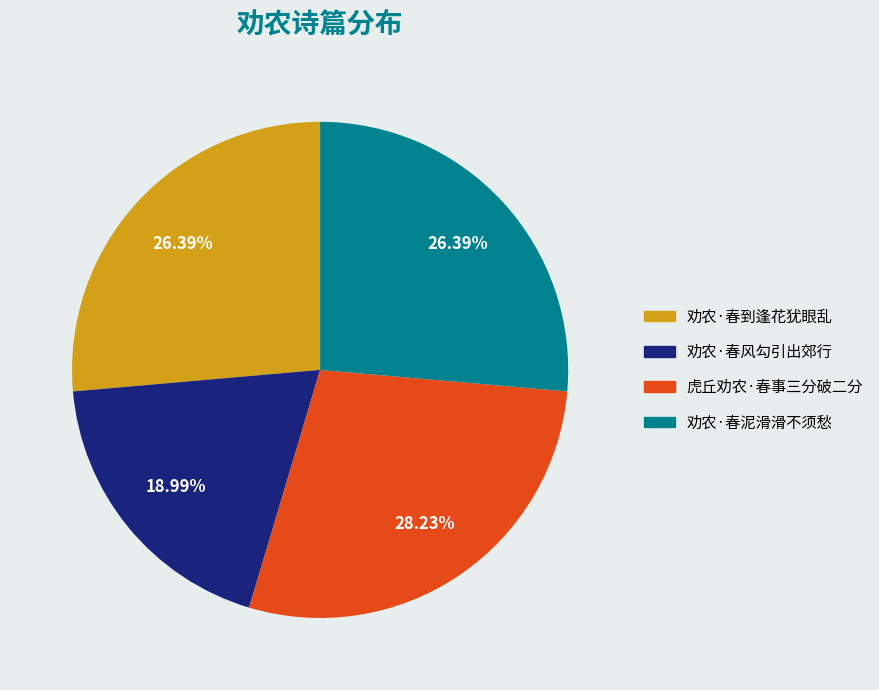

To the nearest percent, what is the difference between the 劝农·春泥滑滑不须愁 and 虎丘劝农·春事三分破二分 slice percentages?

2%